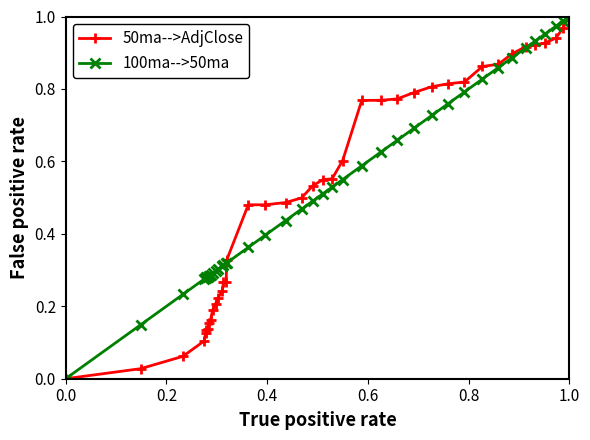

How many lines are shown in the chart?

2